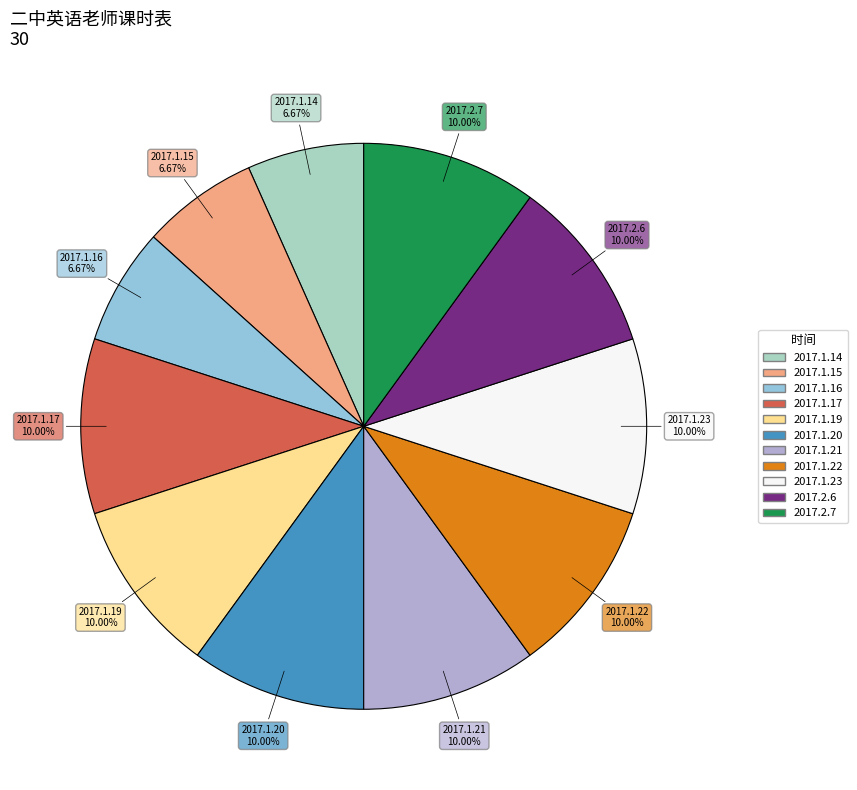

Combined, what portion of the pie is 2017.2.6 and 2017.1.19?

20.0%